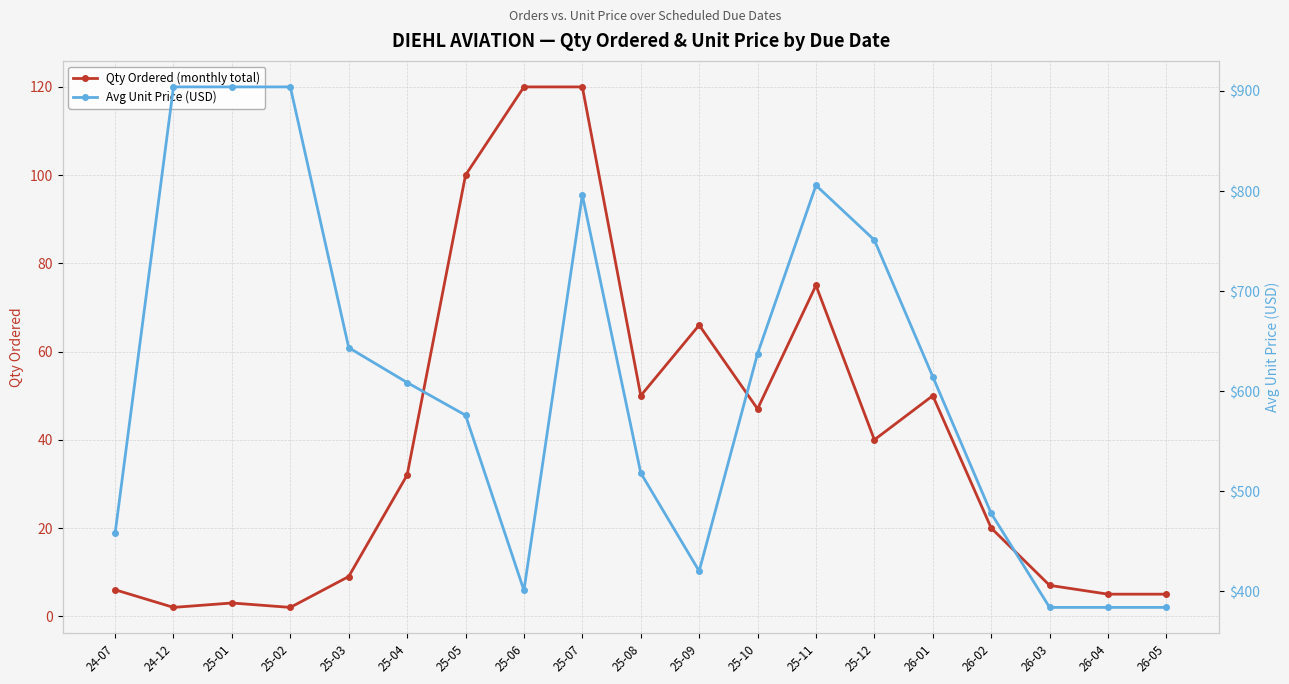

True or false: Avg Unit Price (USD) and Qty Ordered (monthly total) intersect in this chart.

False